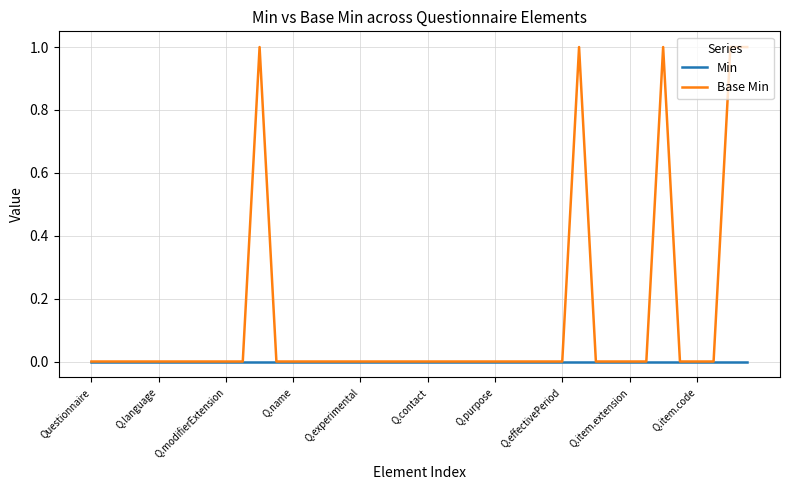

List the series in order of their overall mean, highest first.

Base Min, Min